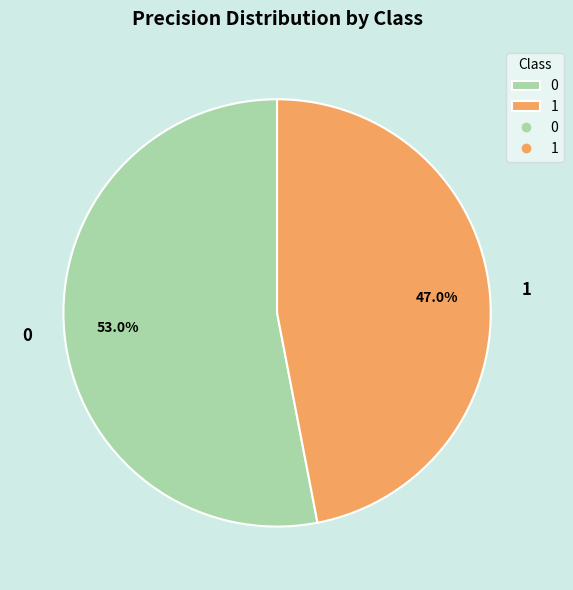

To the nearest percent, what portion does 1 represent?

47%